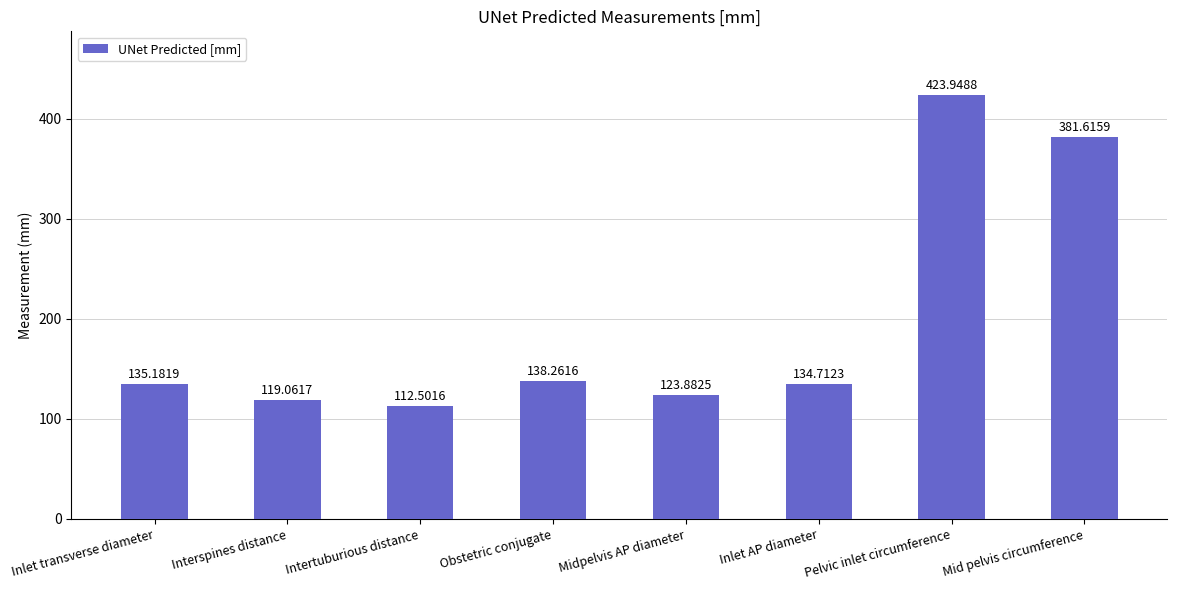

What is the difference between the maximum and minimum values?

311.4